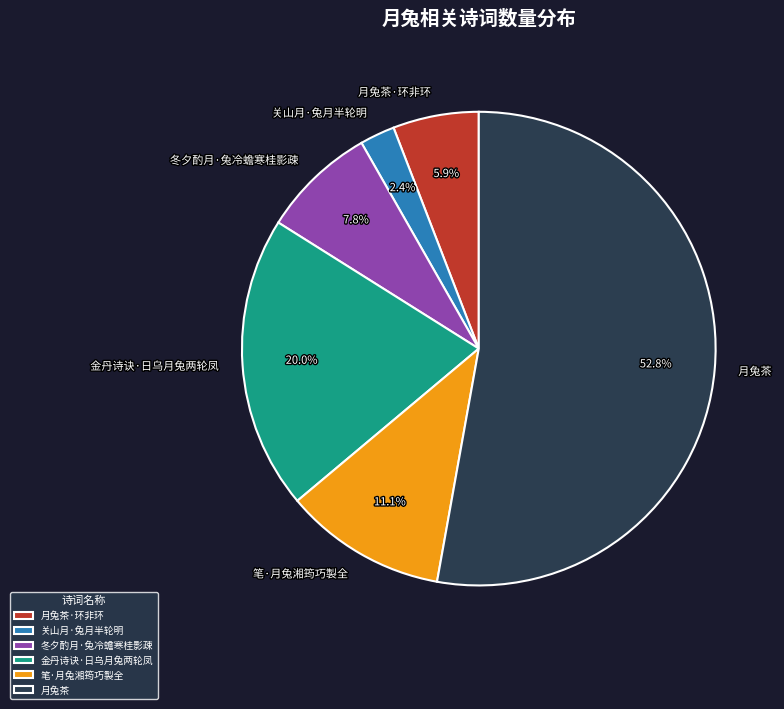

True or false: 月兔茶·环非环 accounts for 1% of the total.

False